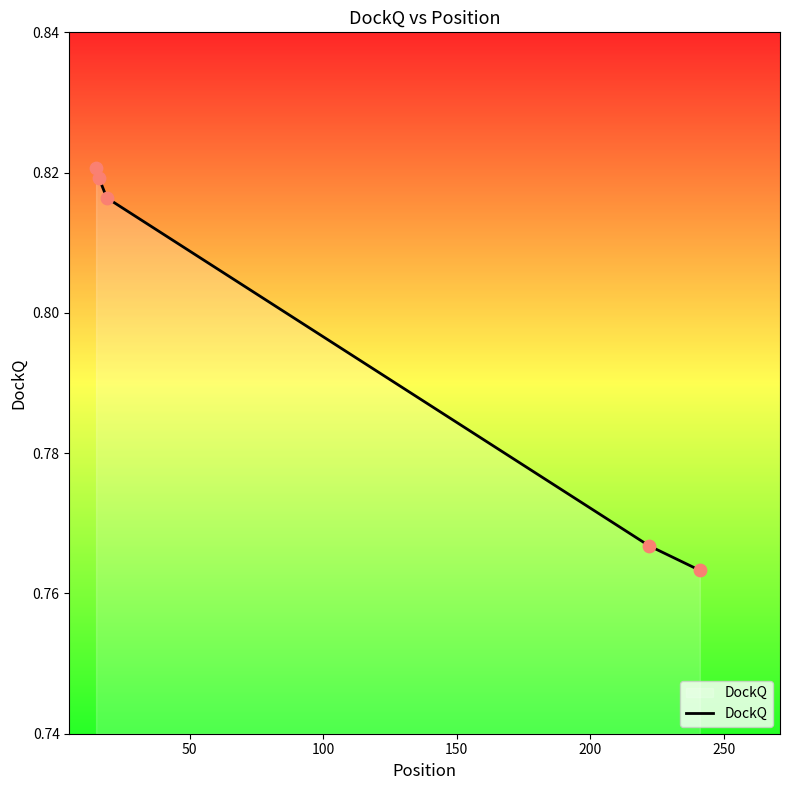

How many values are between 0 and 1?

5